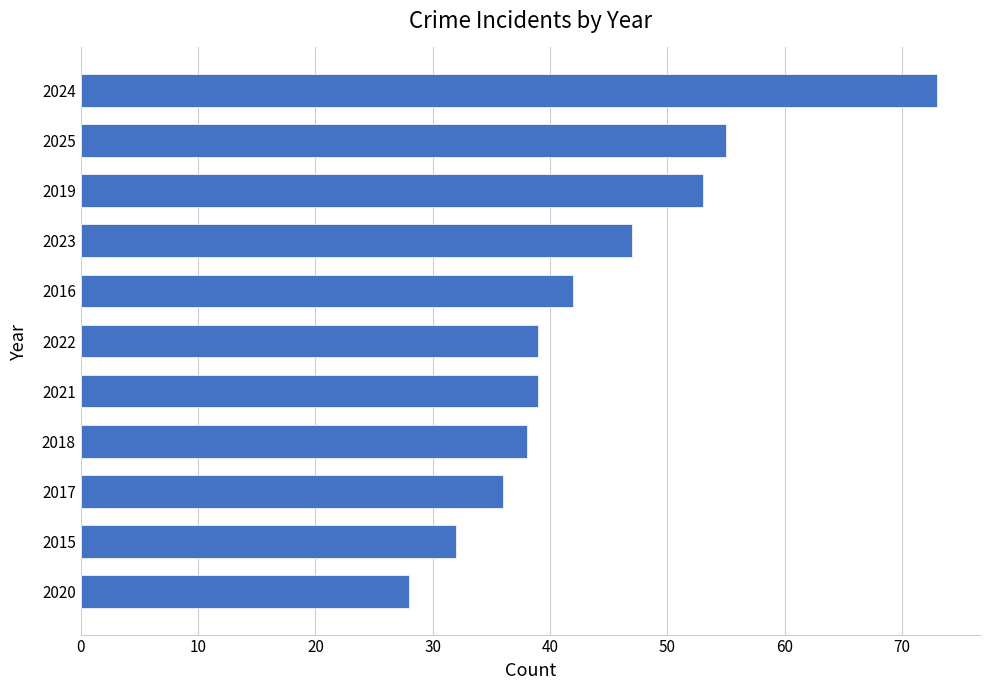

Reading bottom to top, list all the values displayed in this chart.

28	32	36	38	39	39	42	47	53	55	73